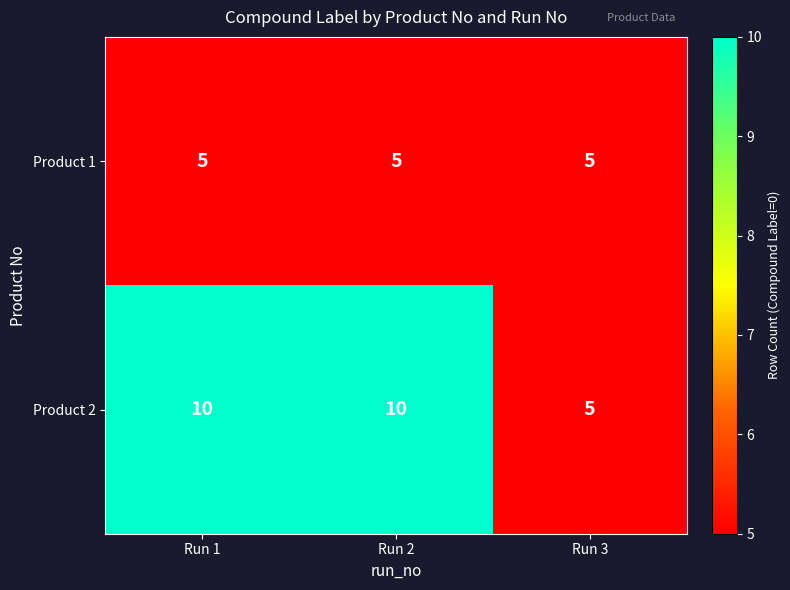

The value of Product 2 at Run 3 is 2. True or false?

False